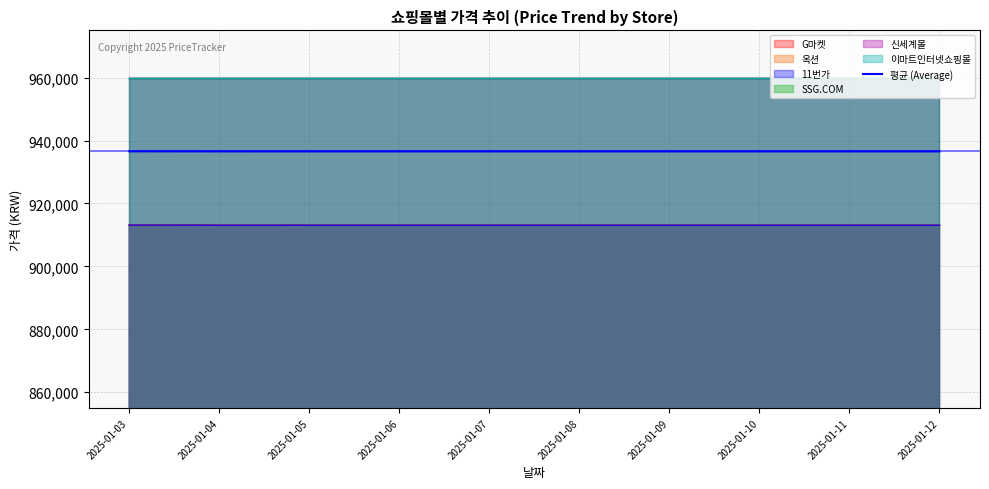

Is it true that the value at 2025-01-05 is 1525444.6?

False